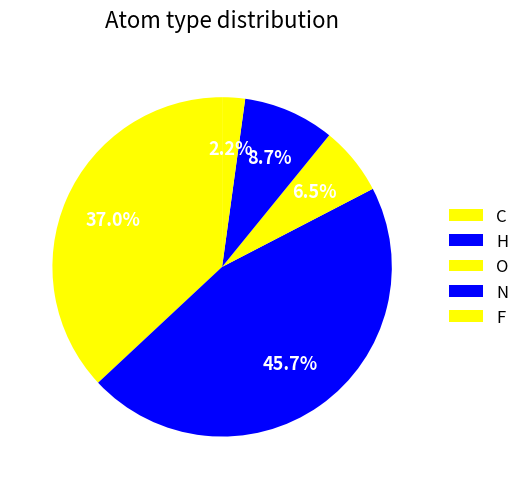

Combined, what portion of the pie is O and N?

15.2%